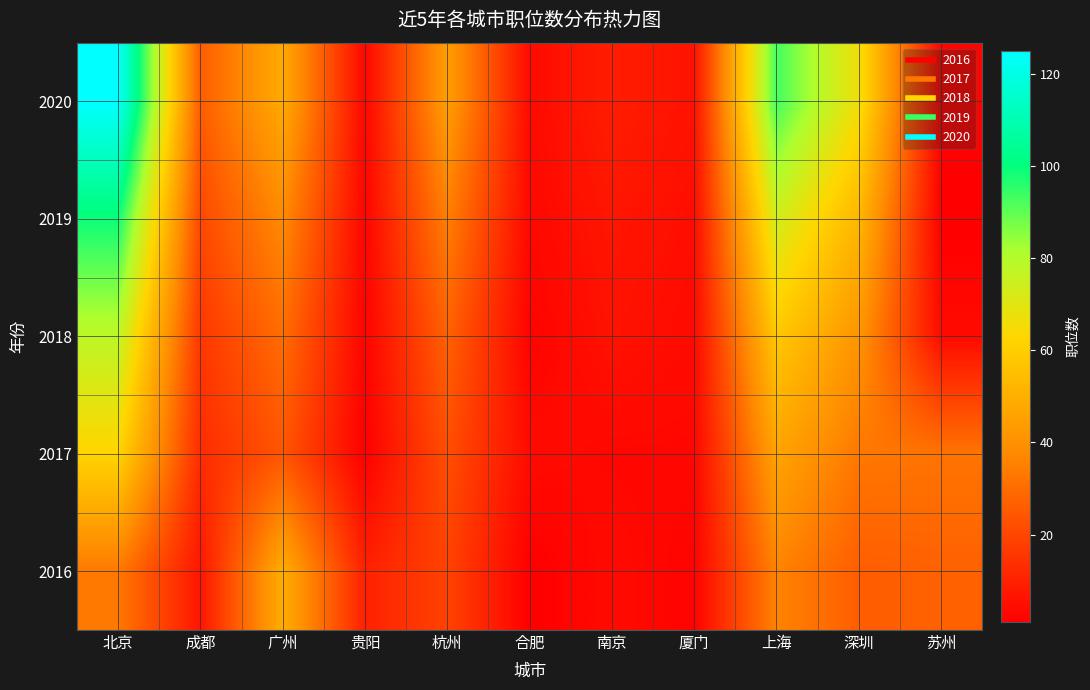

Rank the series by their maximum value, from lowest to highest.

2016, 2017, 2018, 2019, 2020